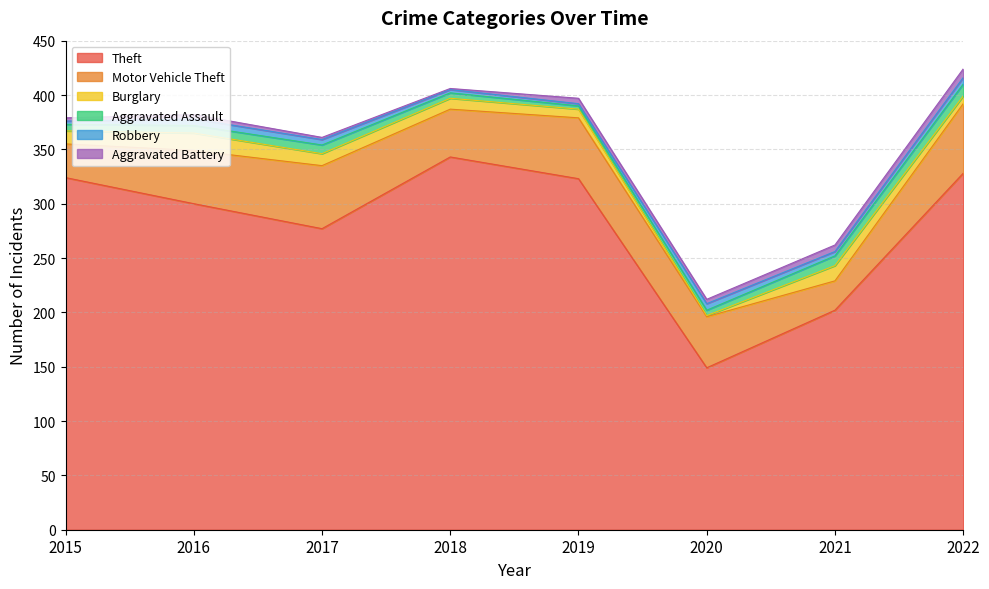

How many values in the Burglary series are below 11?

4